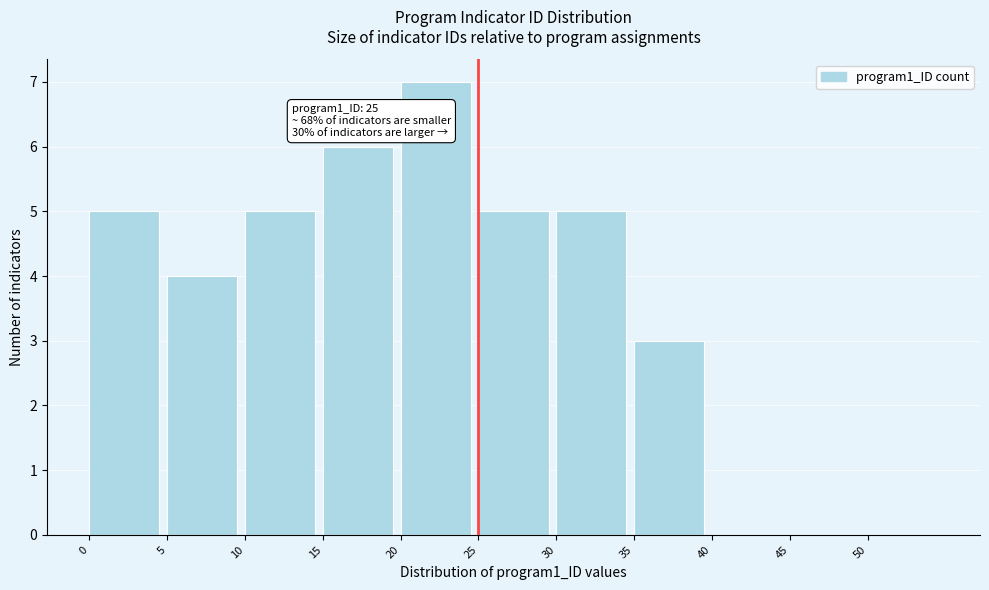

Which range on the x-axis has the tallest bar?

20 to 25